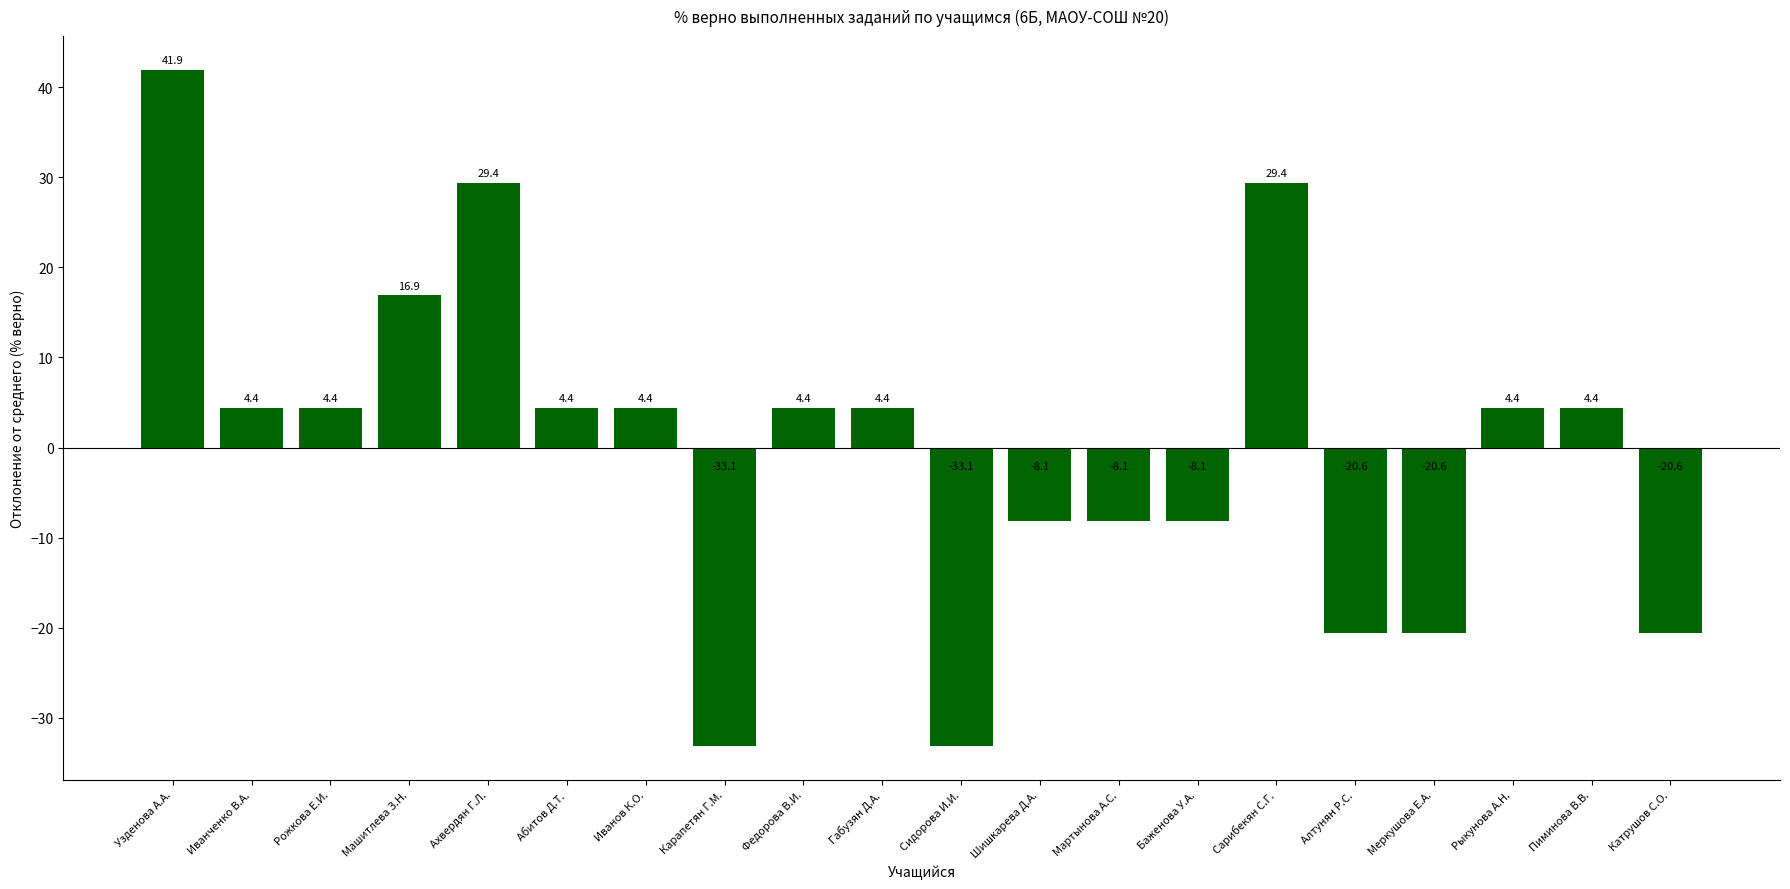

What is the difference between the second highest and second lowest values?

62.5